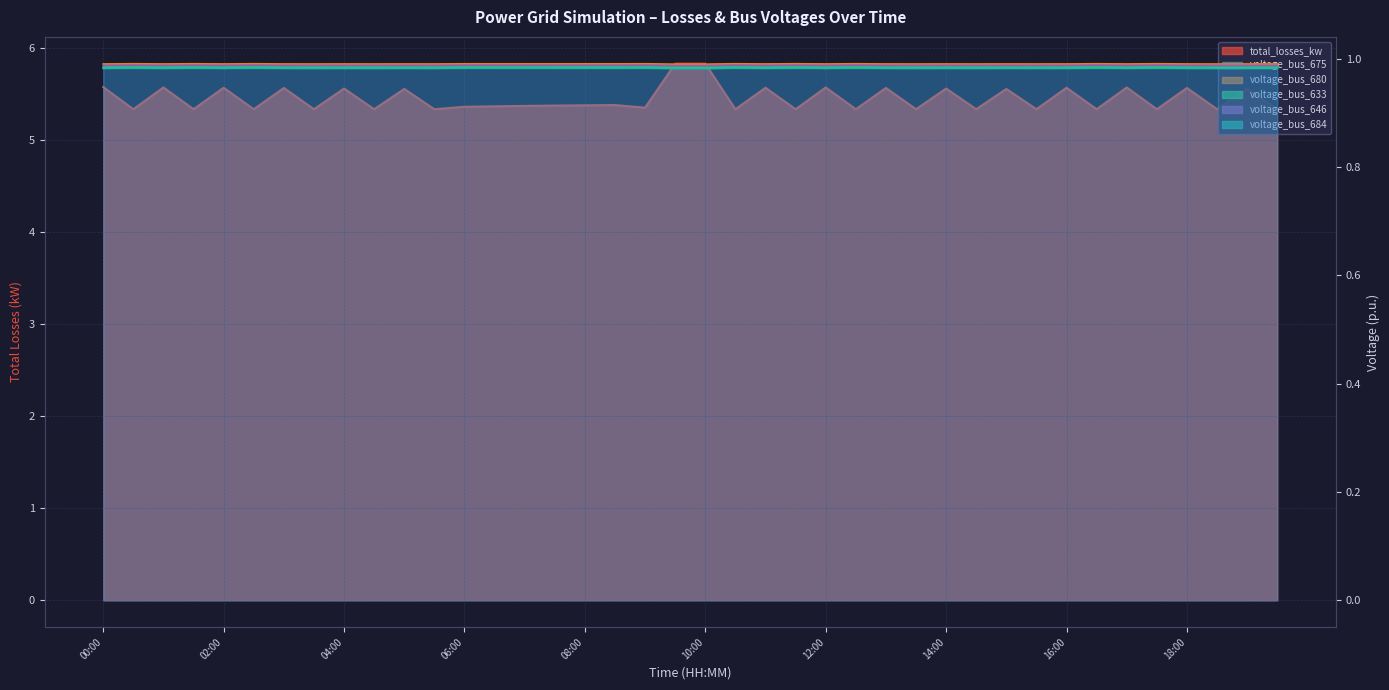

True or false: voltage_bus_646 and voltage_bus_675 intersect in this chart.

False